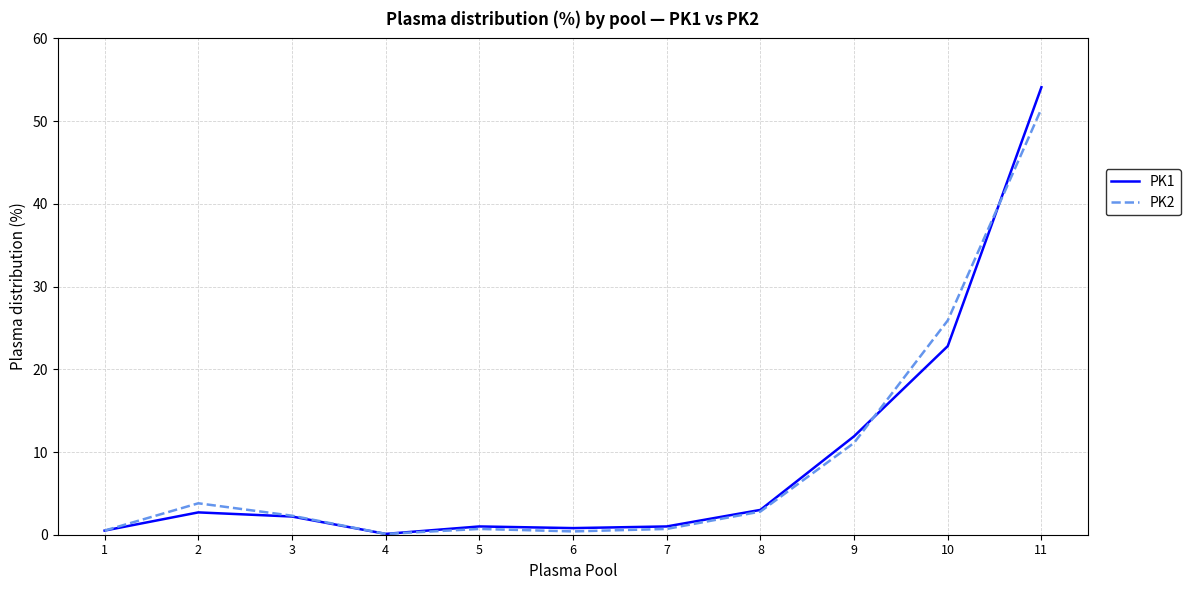

What is the spread (max minus min) of values at 3?

0.1